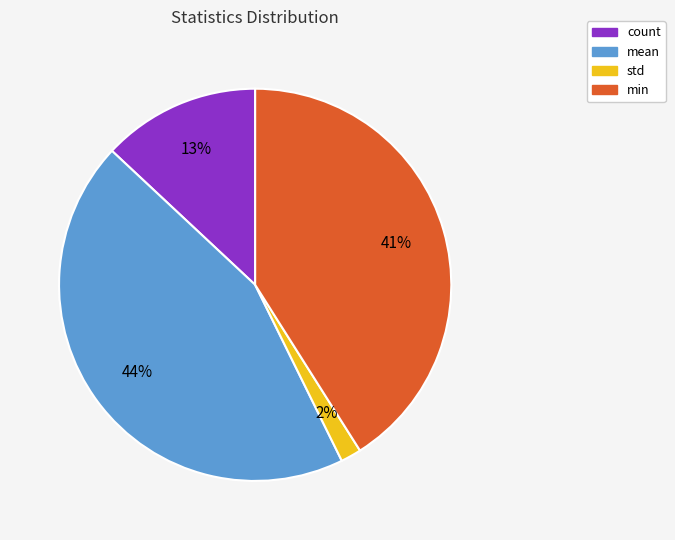

Does any single category account for the majority?

No